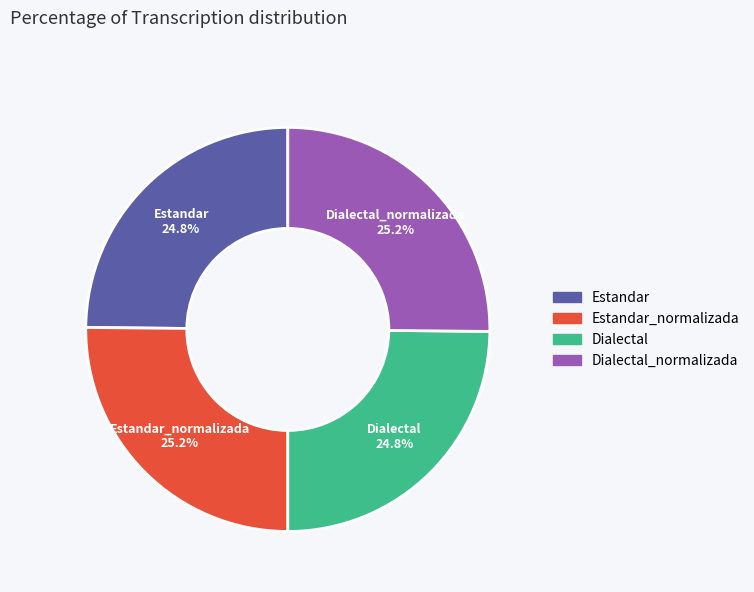

Is there a majority slice in this chart?

No